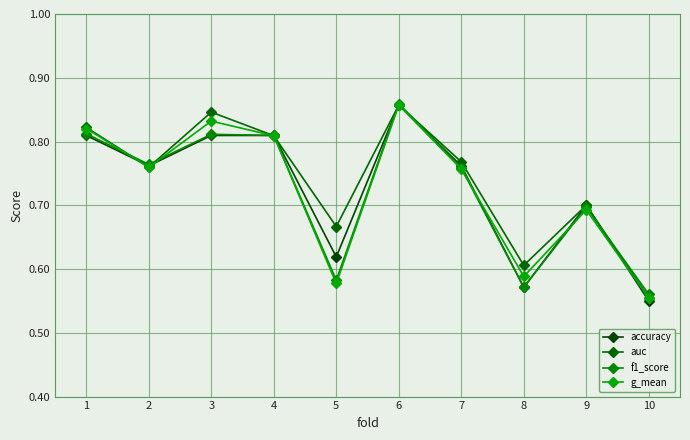

The value of f1_score at 8 is 0.6. True or false?

True